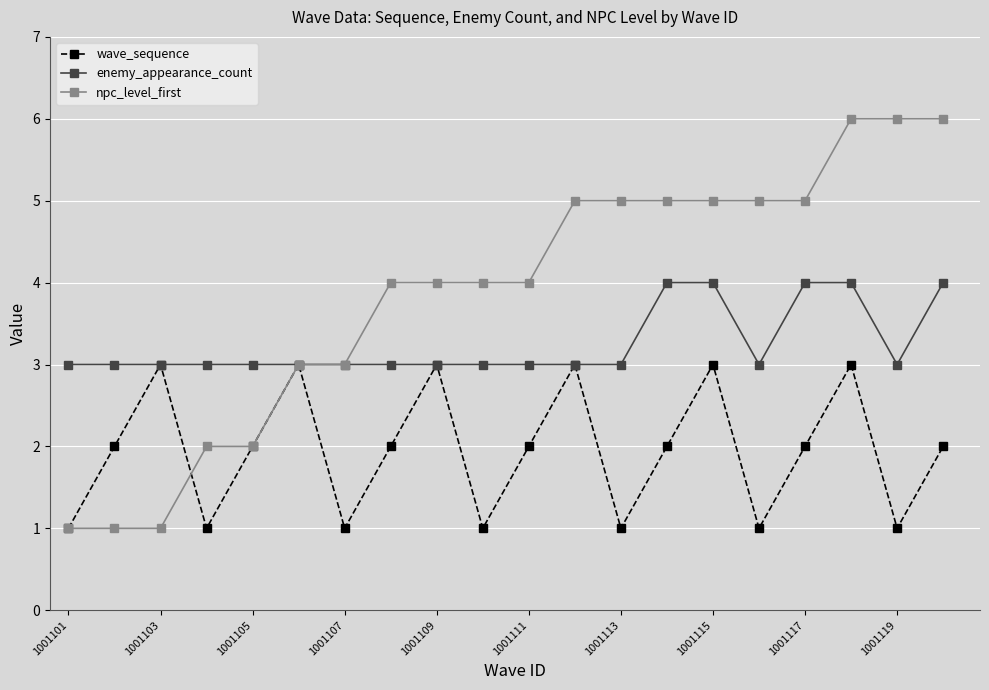

Count the number of data series in this chart.

3